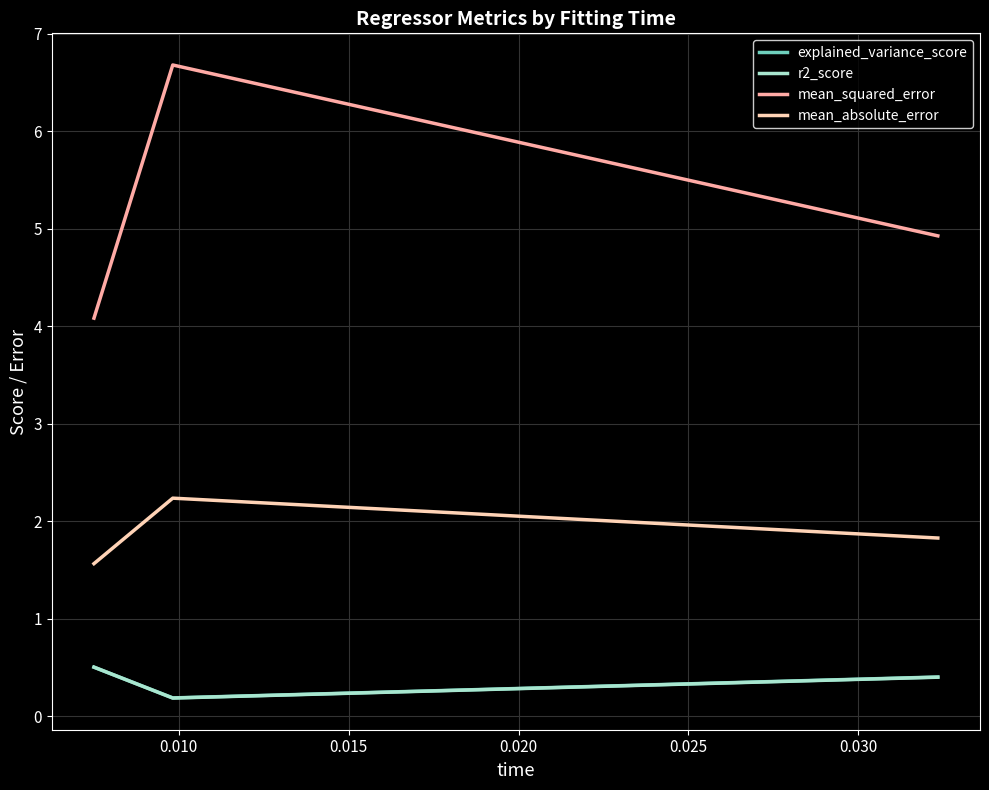

What is the maximum value for explained_variance_score?

0.5